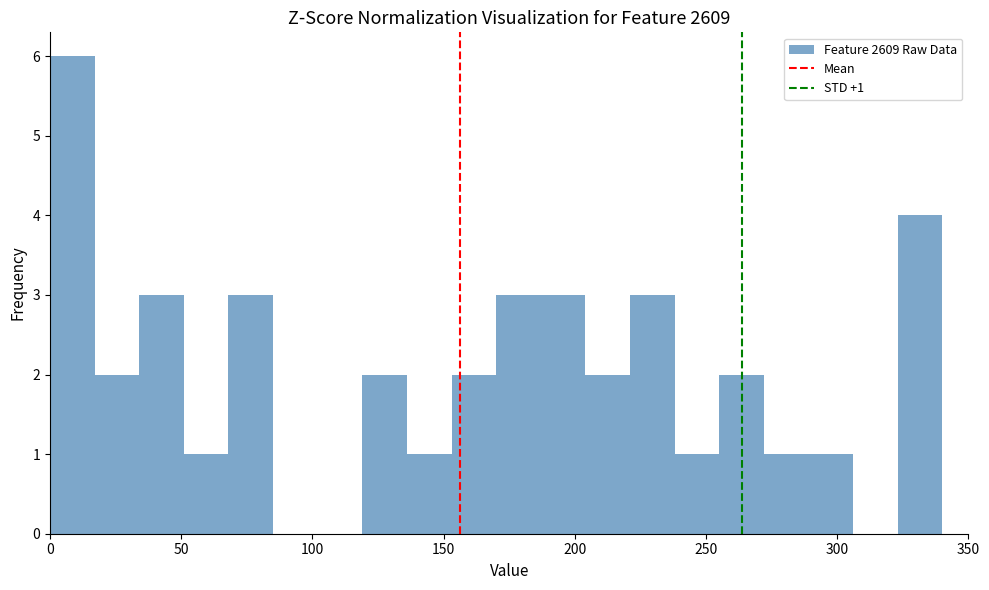

Read against the x-axis, roughly where is the centre of the tallest bar?

10